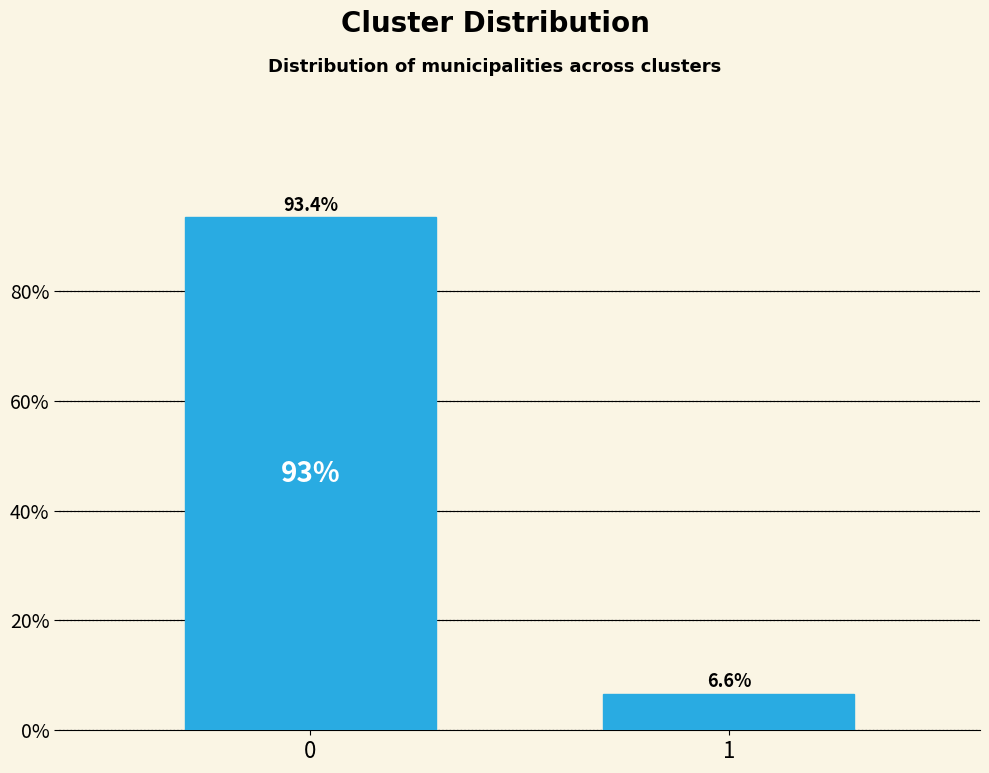

Reading right to left, extract all data points from this chart.

6.6	93.4